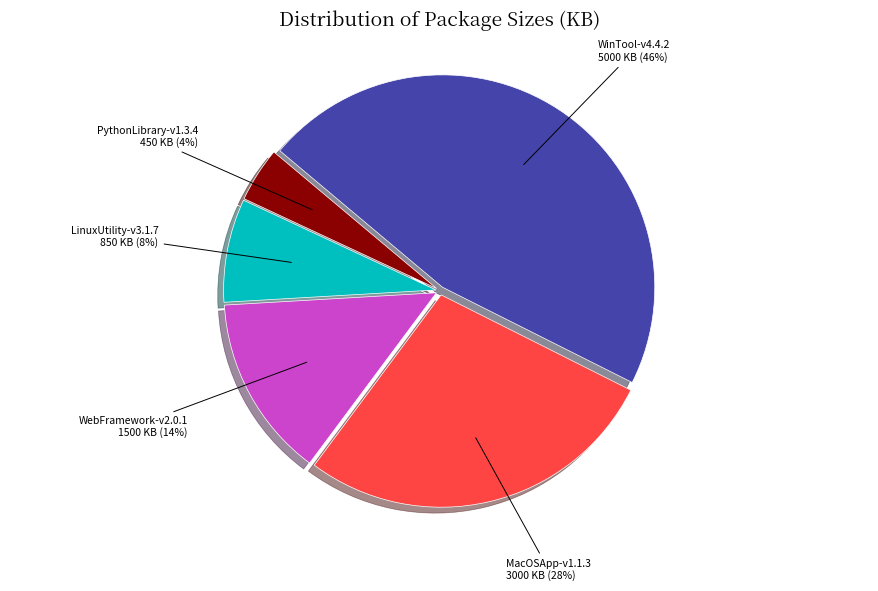

Does any single category account for the majority?

No